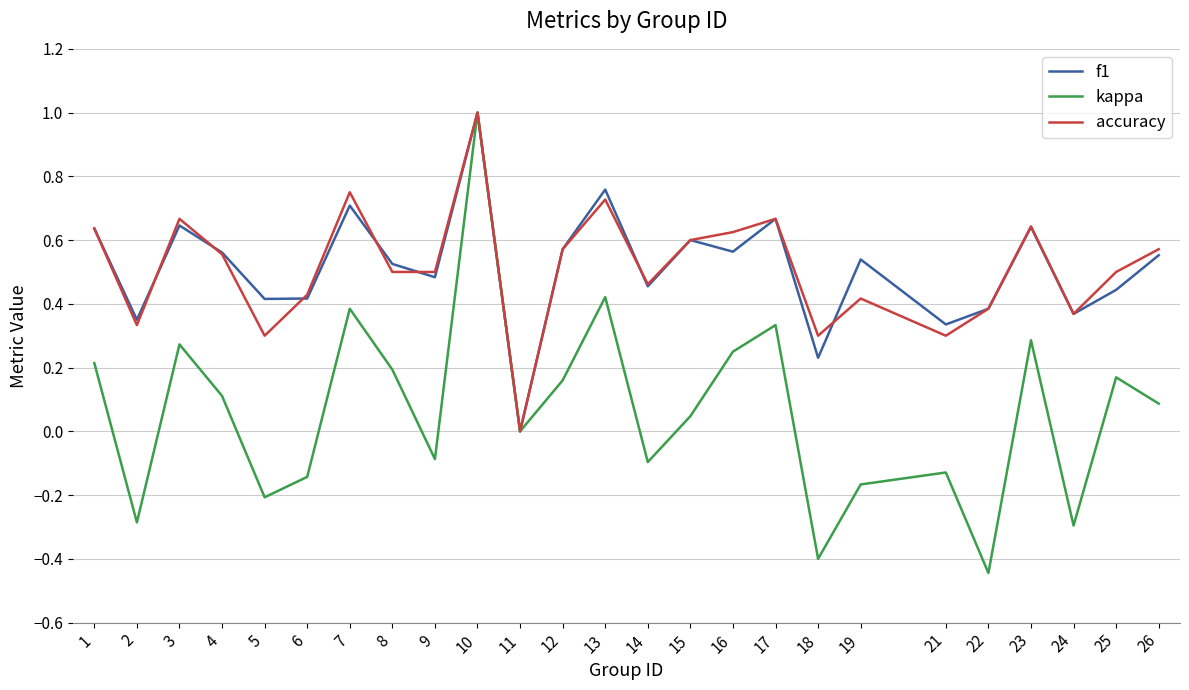

What is the greatest value displayed?

1.0